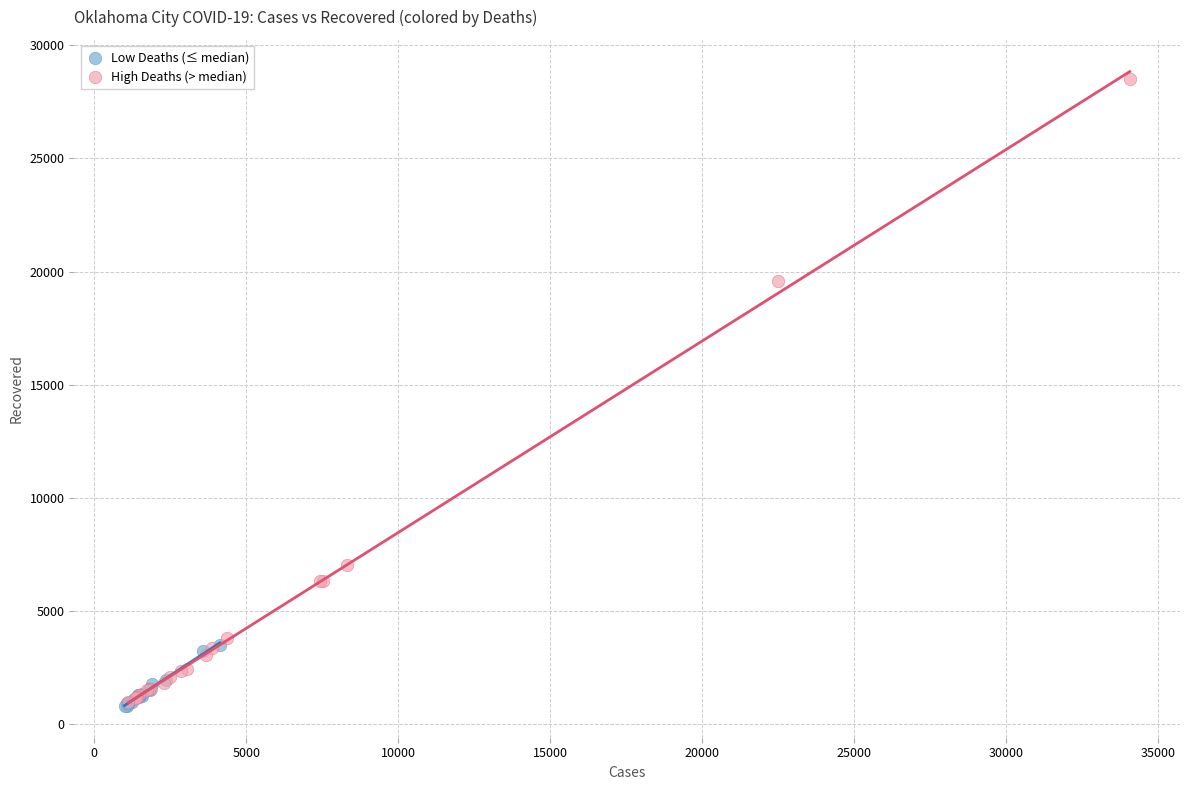

Which series has the widest spread of Y values?

High Deaths (> median)